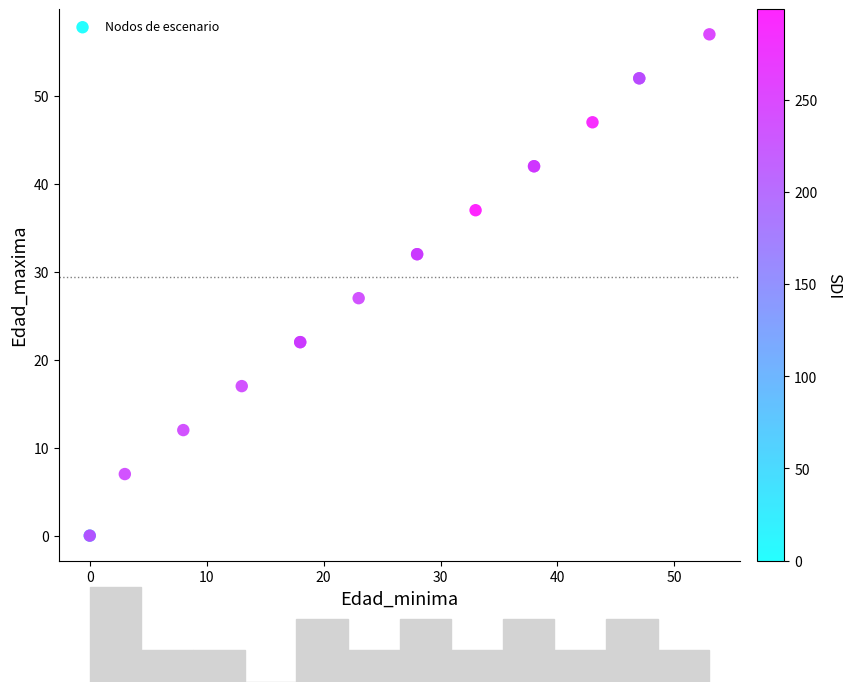

What Y value in the scatter plot is closest to 28?

27